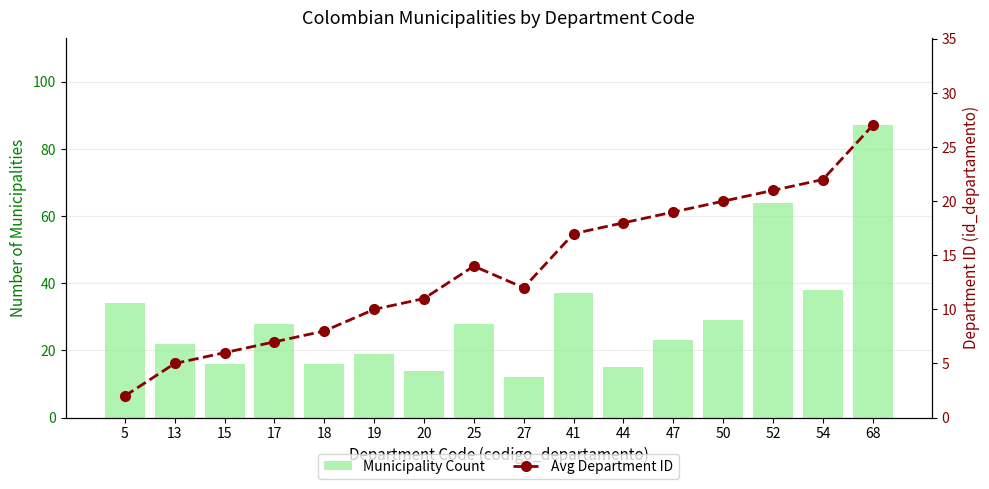

Between 41 and 44, which is larger?

41